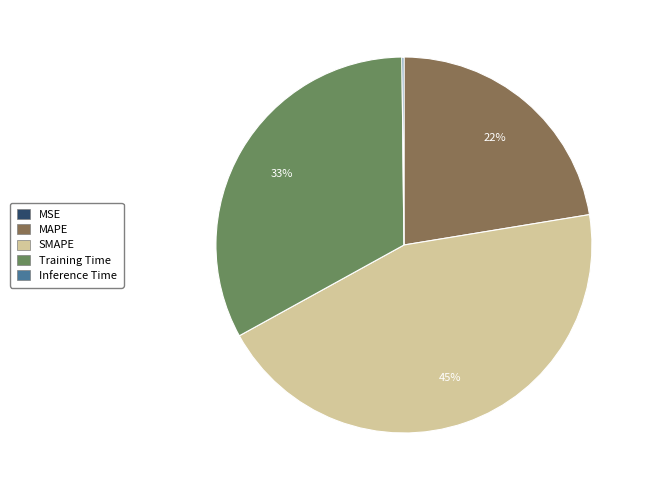

True or false: Training Time accounts for 33% of the total.

True